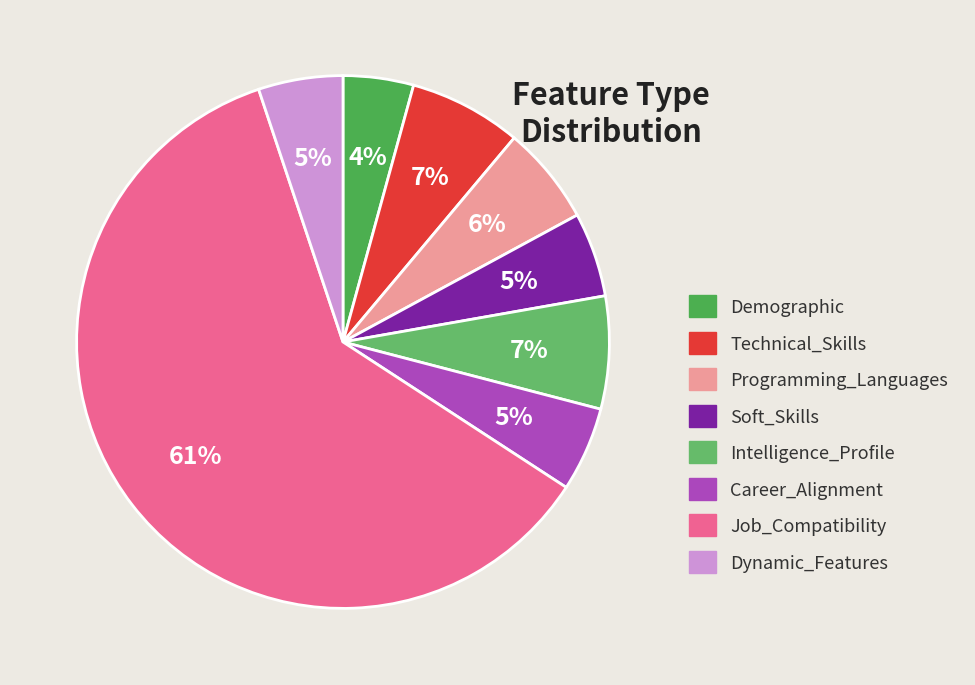

Which category has the smallest portion of the pie?

Demographic